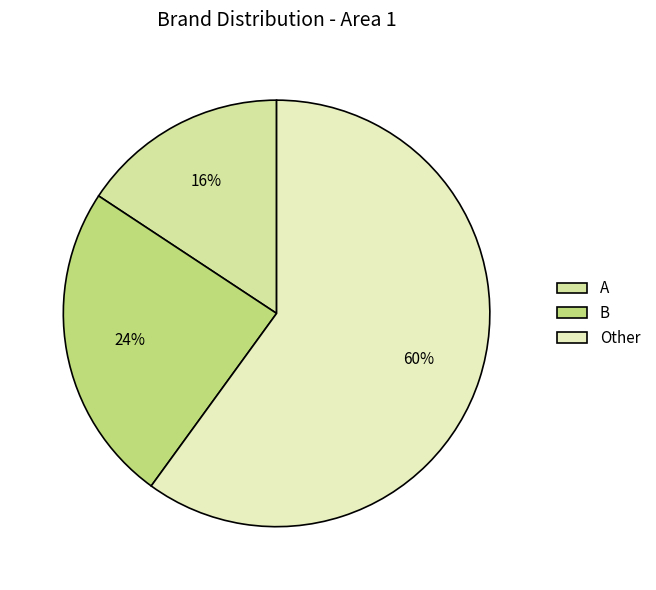

Which slice is the largest?

Other